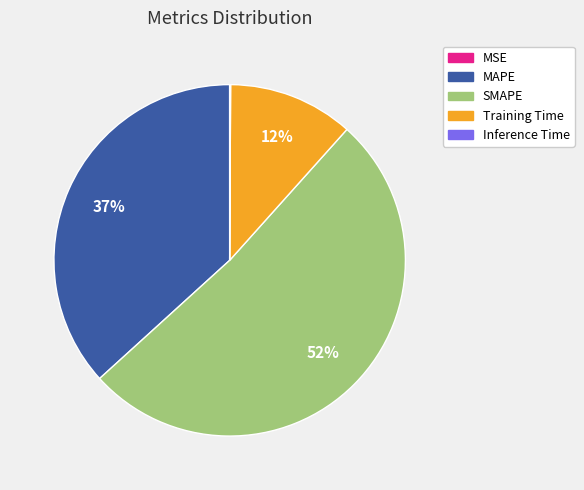

True or false: MAPE accounts for 37% of the total.

True